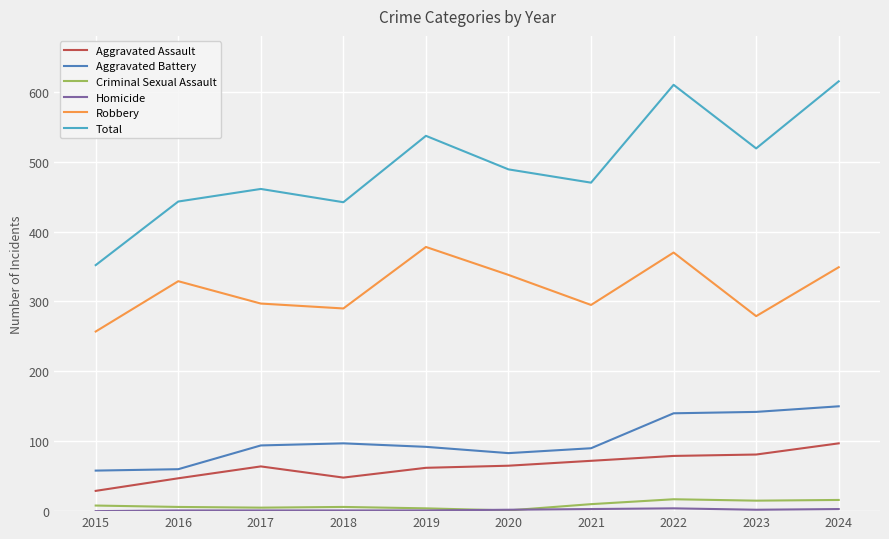

How many values in the Aggravated Assault series are below 65?

5